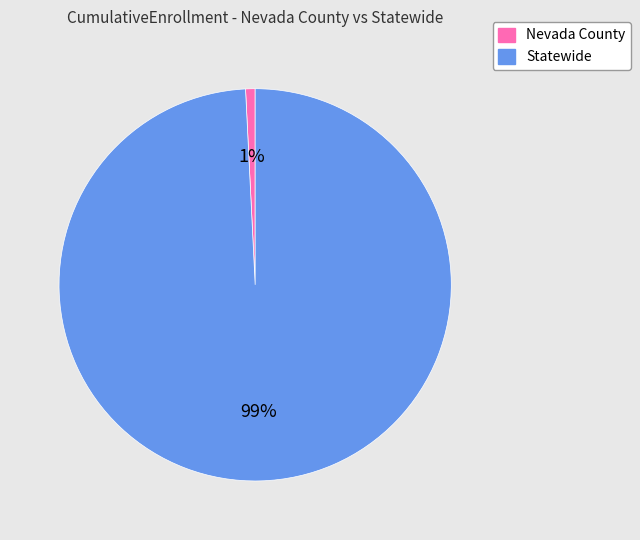

Does any single category account for the majority?

Yes